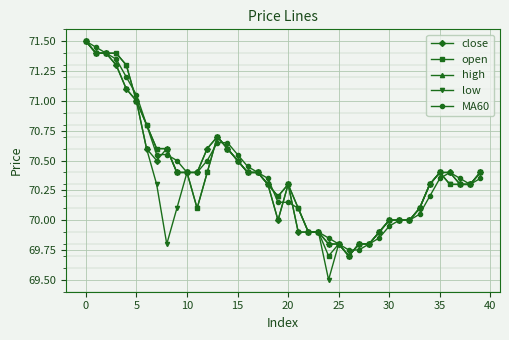

What is the smallest value displayed?

69.5